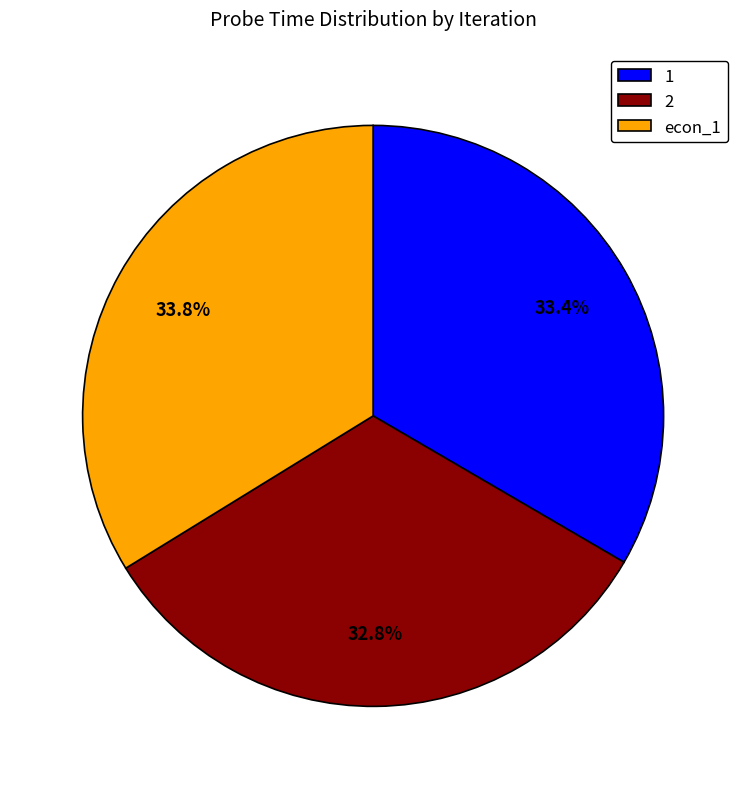

What percentage is NOT represented by 2?

67.2%